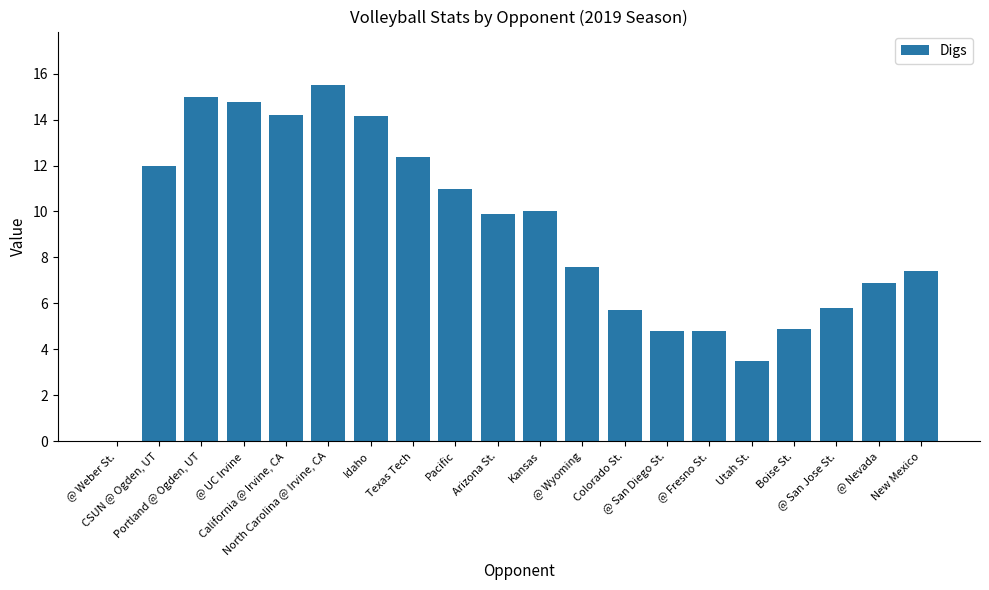

What is the greatest value displayed?

15.5